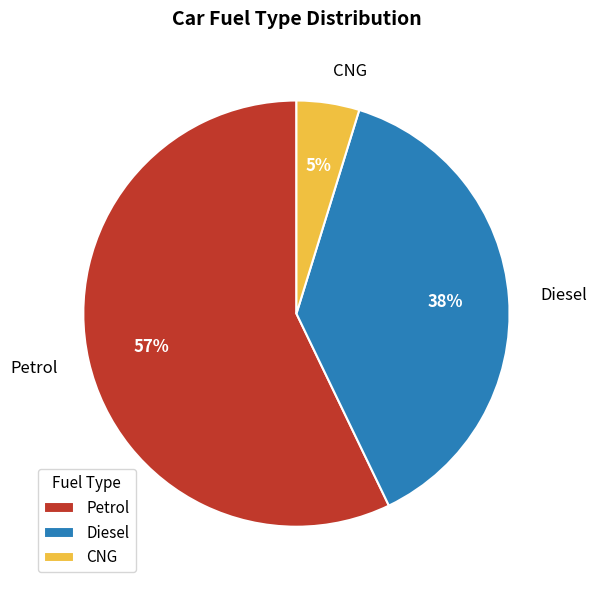

The CNG slice represents 5% of the pie. True or false?

True